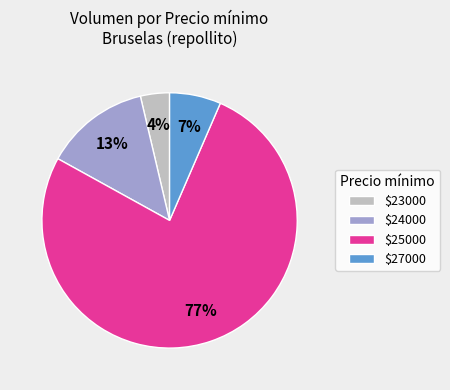

Count the number of slices in the pie.

4